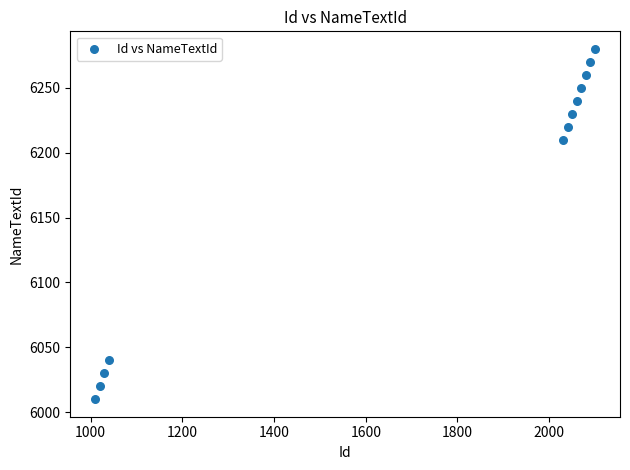

What is the average Y value?

6172